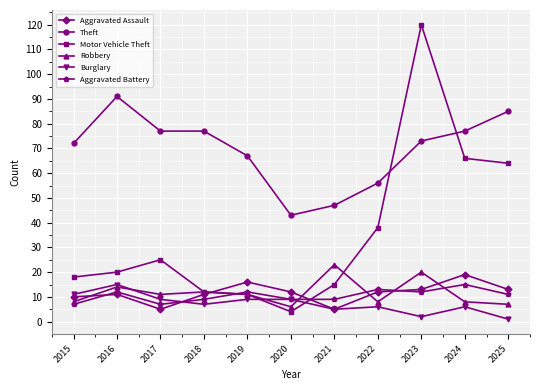

At how many categories does at least one series exceed 54?

9